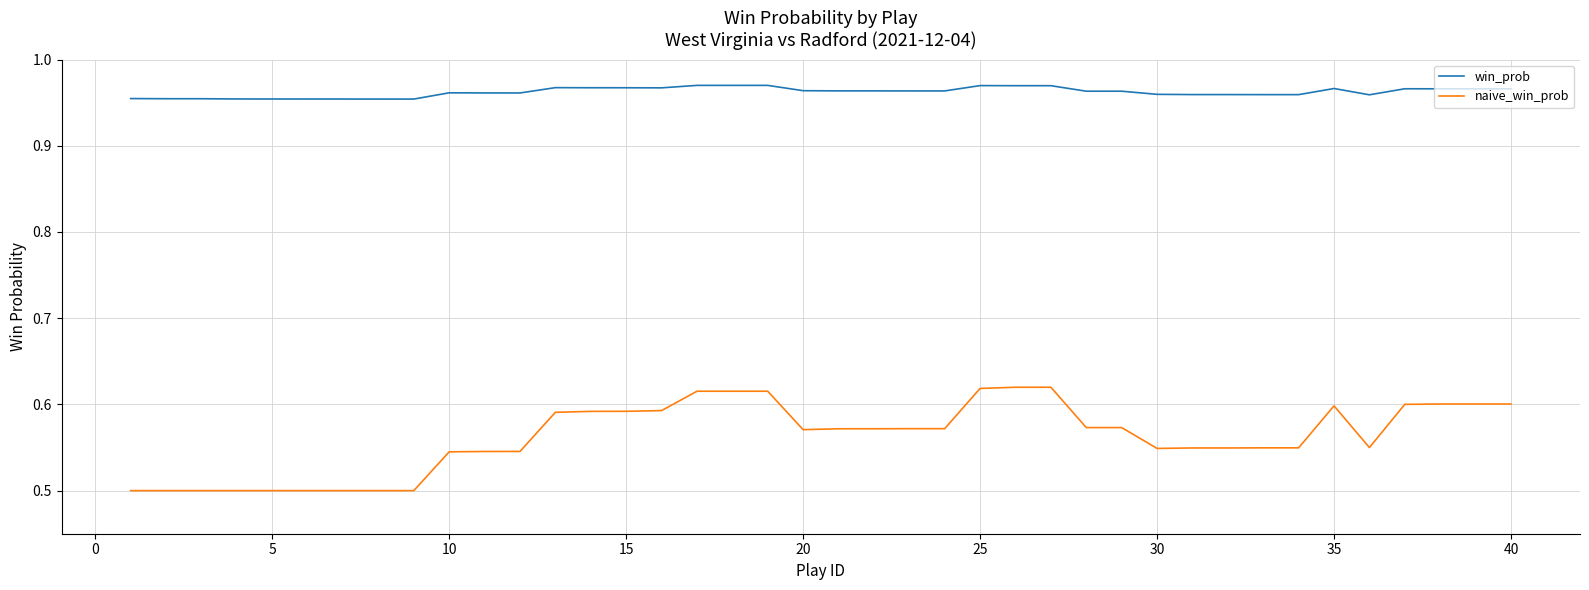

What are all the series names shown in the legend?

win_prob, naive_win_prob